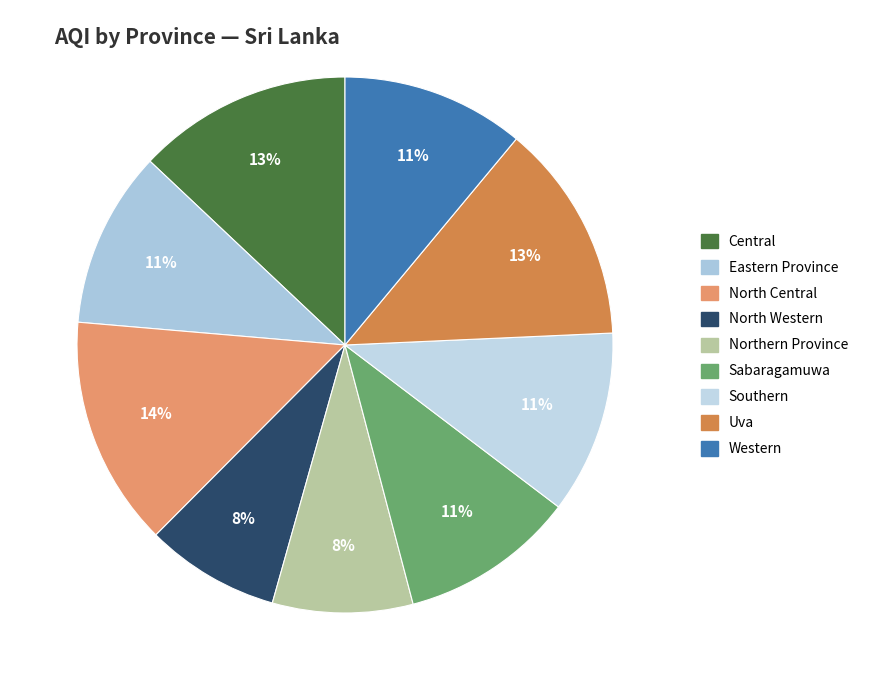

What is the largest slice in the pie chart?

North Central